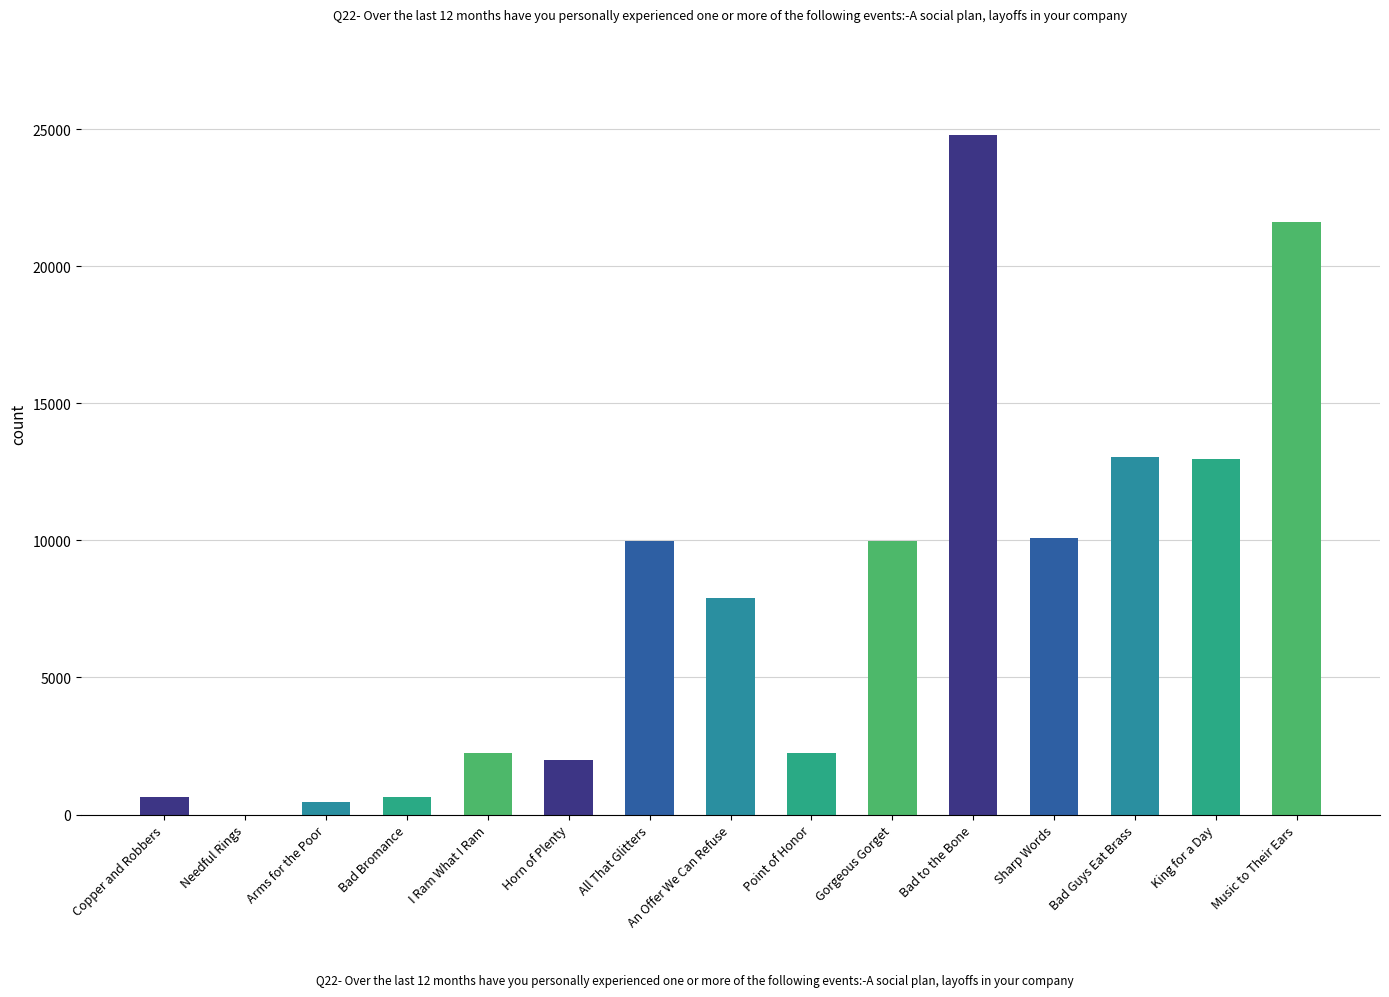

What value does the data have at I Ram What I Ram, to the nearest 10?

2230